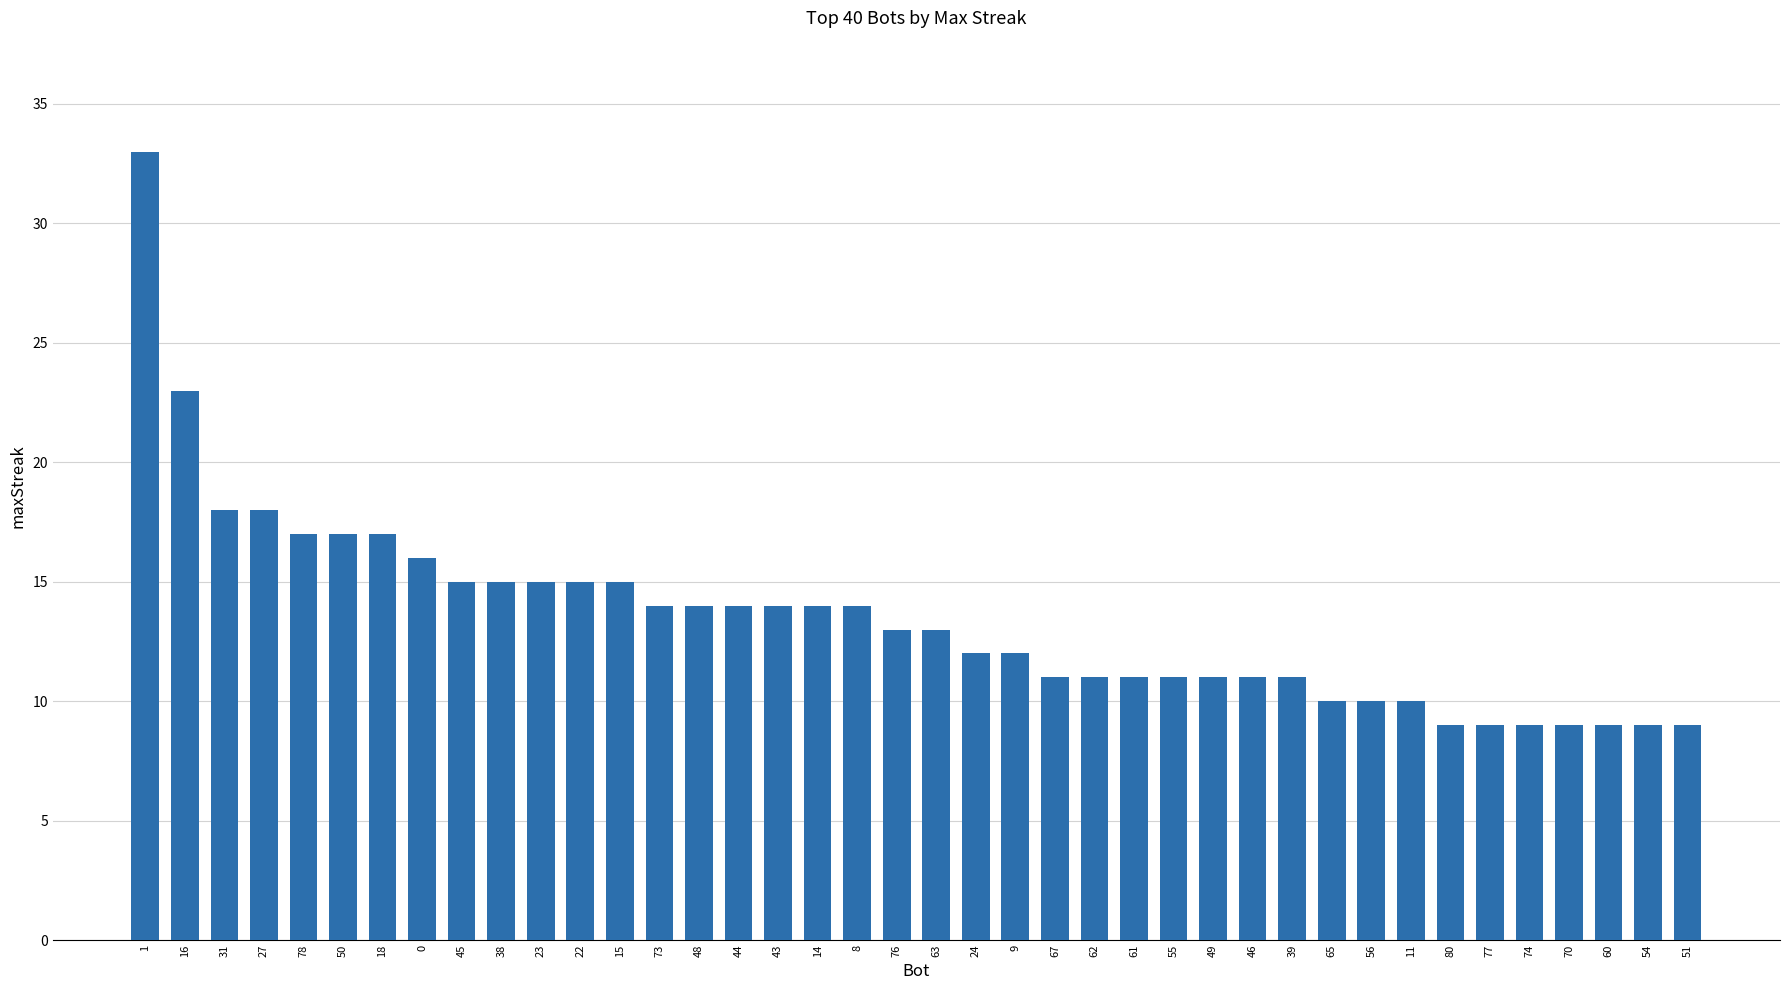

Reading left to right, what are all the values shown in this chart?

1=33	16=23	31=18	27=18	78=17	50=17	18=17	0=16	45=15	38=15	23=15	22=15	15=15	73=14	48=14	44=14	43=14	14=14	8=14	76=13	63=13	24=12	9=12	67=11	62=11	61=11	55=11	49=11	46=11	39=11	65=10	56=10	11=10	80=9	77=9	74=9	70=9	60=9	54=9	51=9